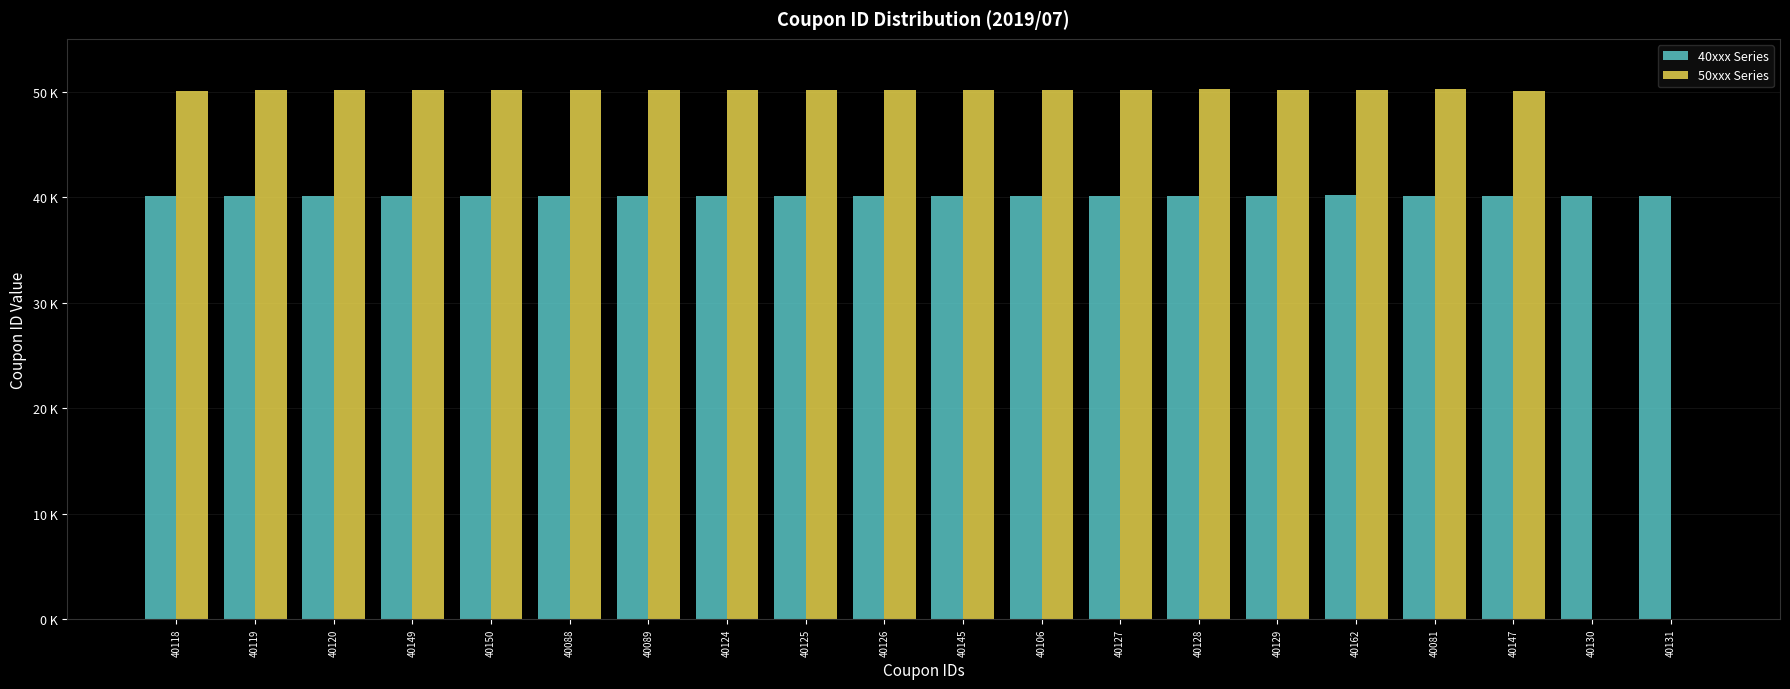

Rank the series by their average value, from lowest to highest.

40xxx Series, 50xxx Series